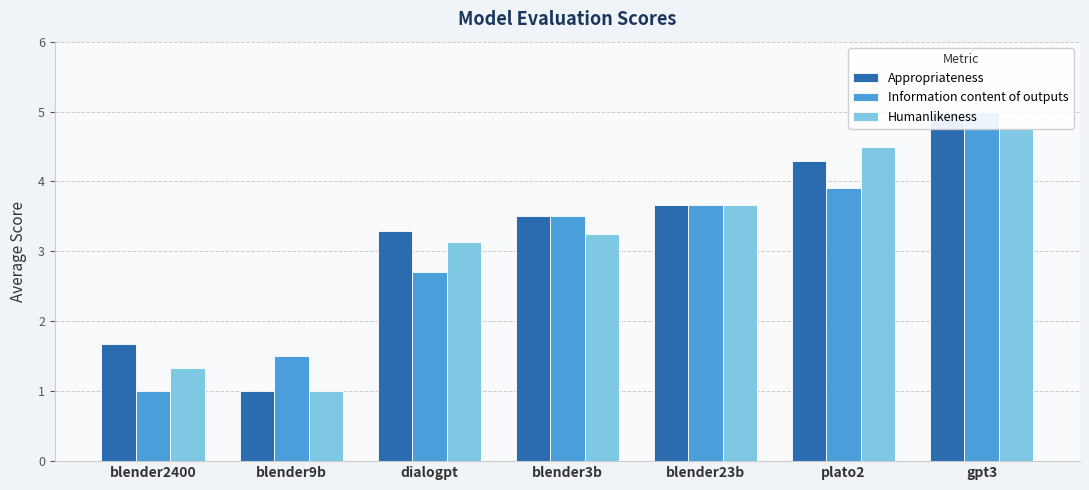

What is the difference between the maximum and minimum values in the Information content of outputs series?

4.0